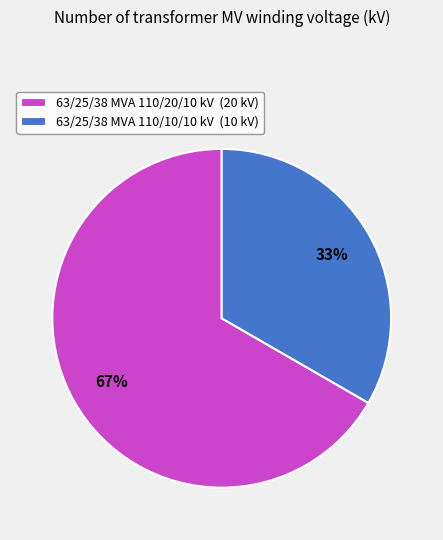

Which category has the smallest portion of the pie?

63/25/38 MVA 110/10/10 kV